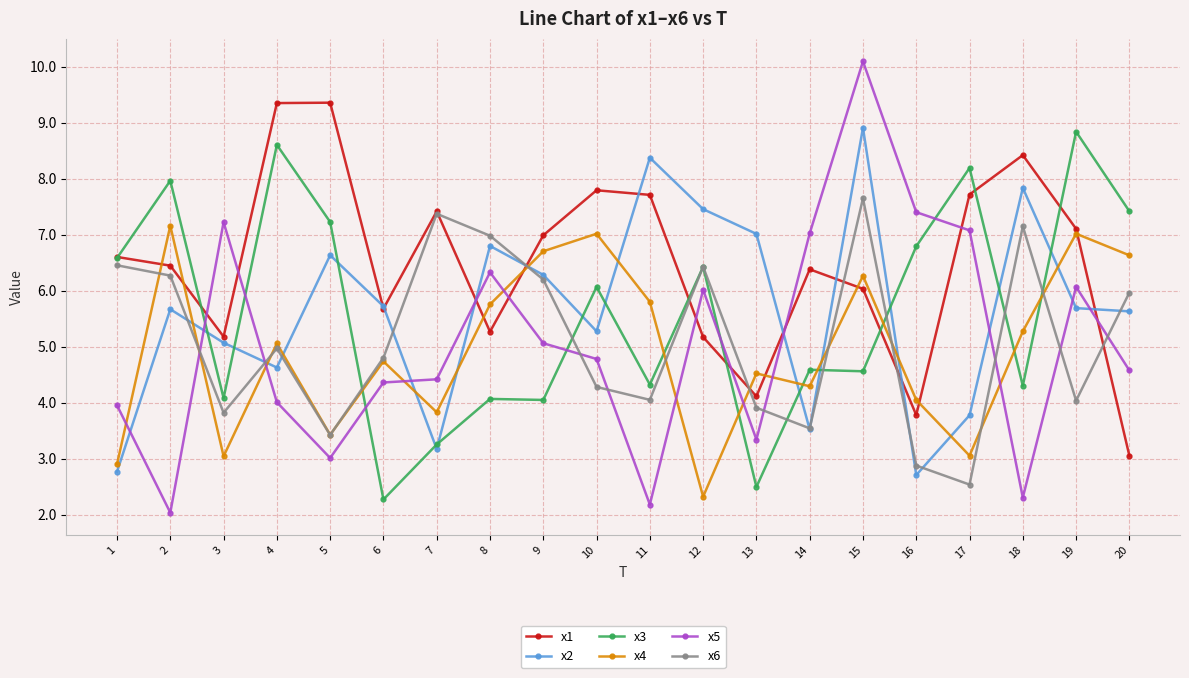

How many intersections are there between x3 and x5?

6